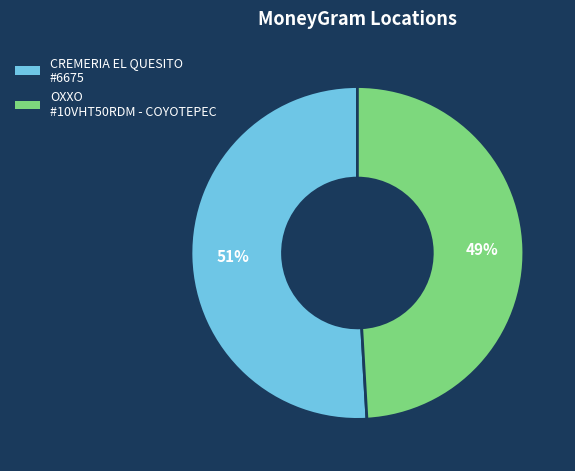

Is there a majority slice in this chart?

Yes